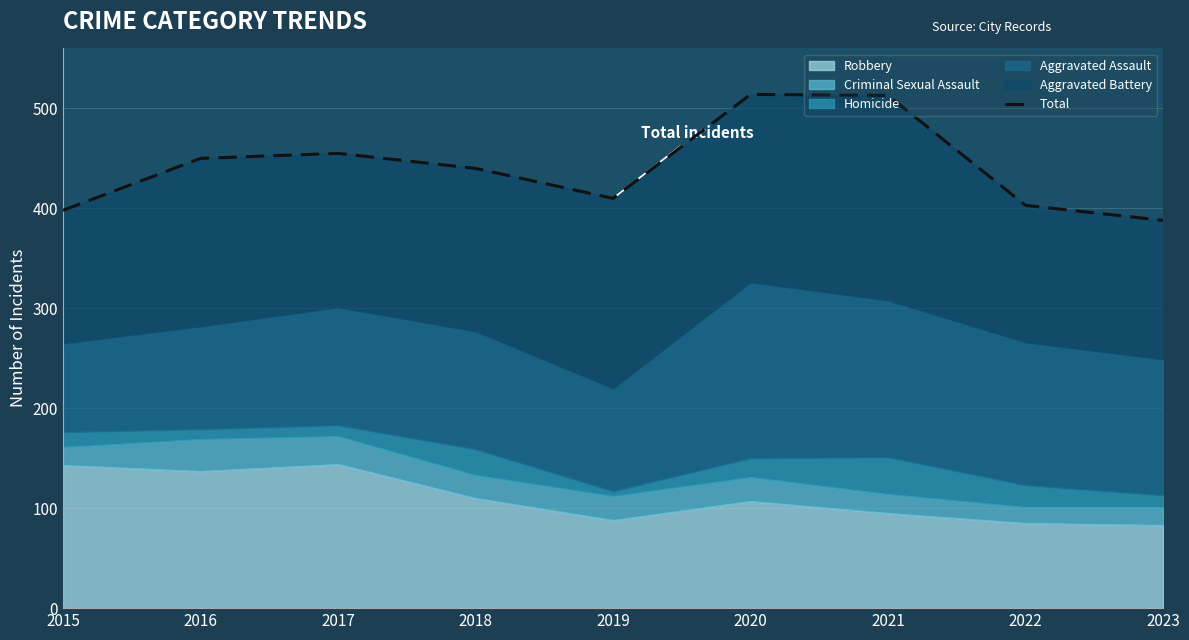

Is it true that the value at 2018 is 755?

False